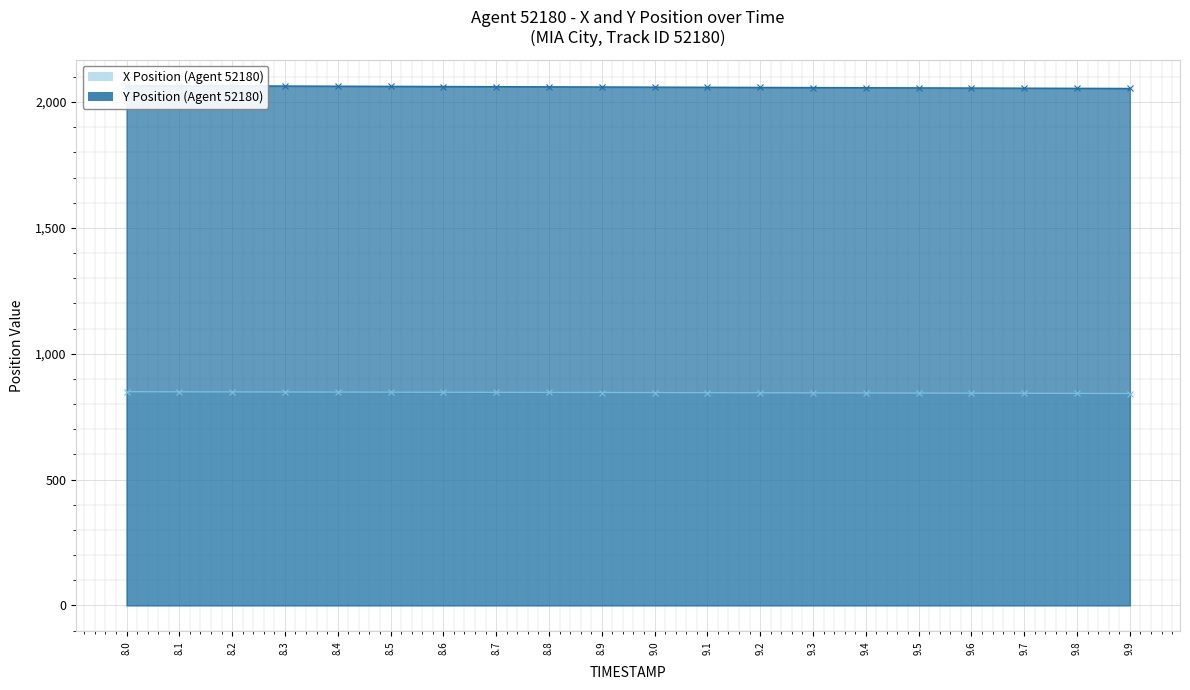

Which series has the largest total across all categories?

Y